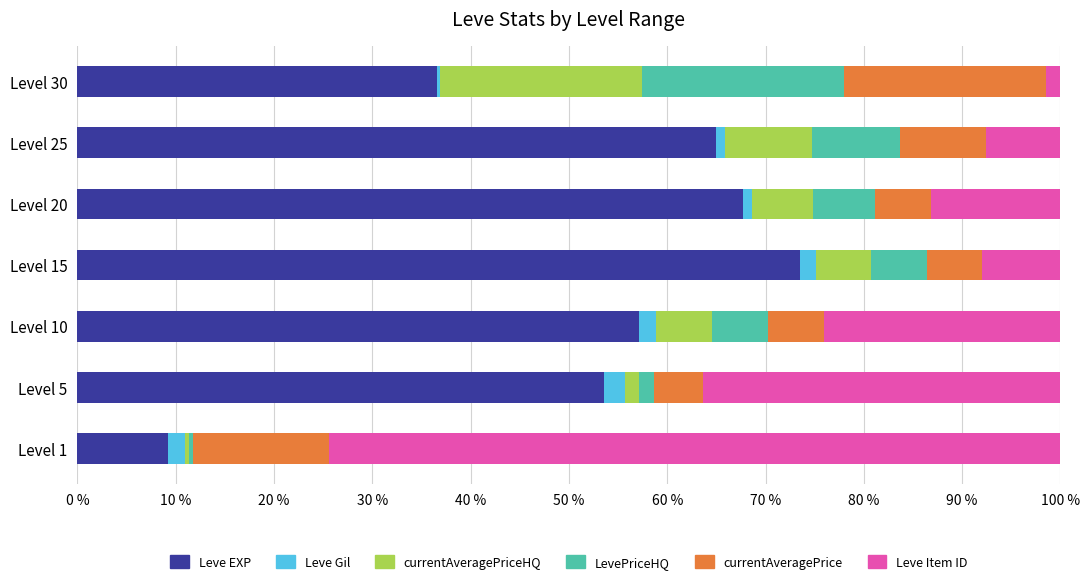

The Leve EXP series shows 36.6 at Level 30. True or false?

True